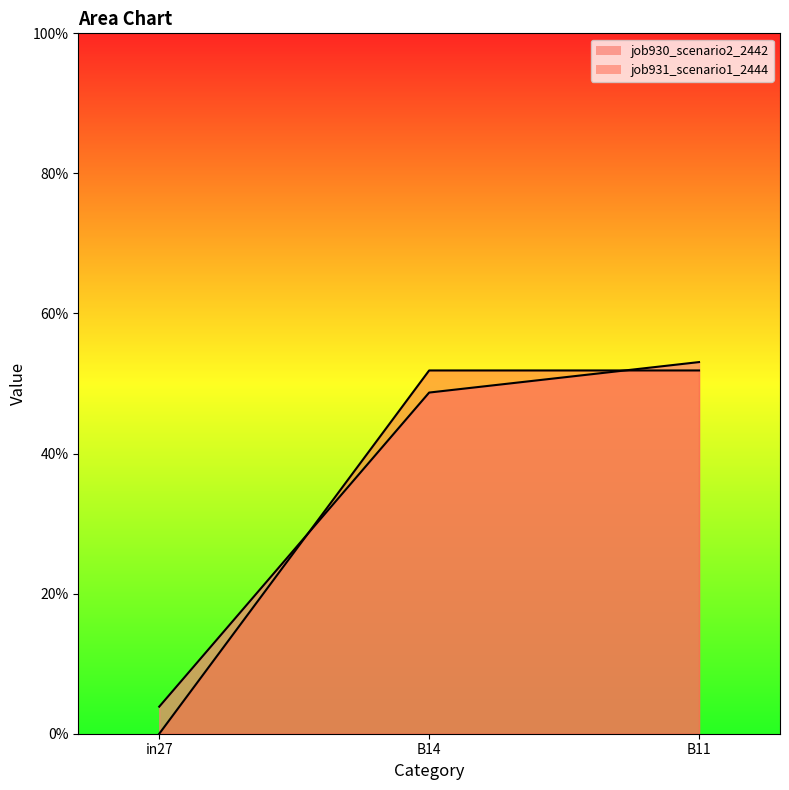

At which label is job930_scenario2_2442 closest to 0?

in27